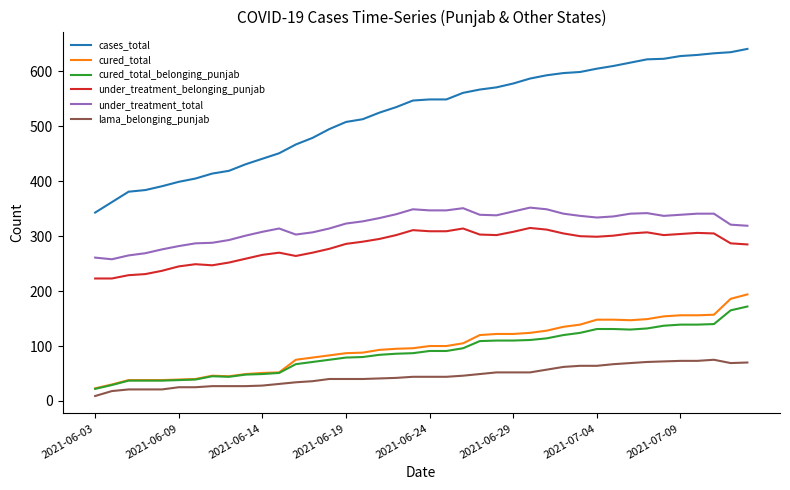

What is the greatest value displayed?

641